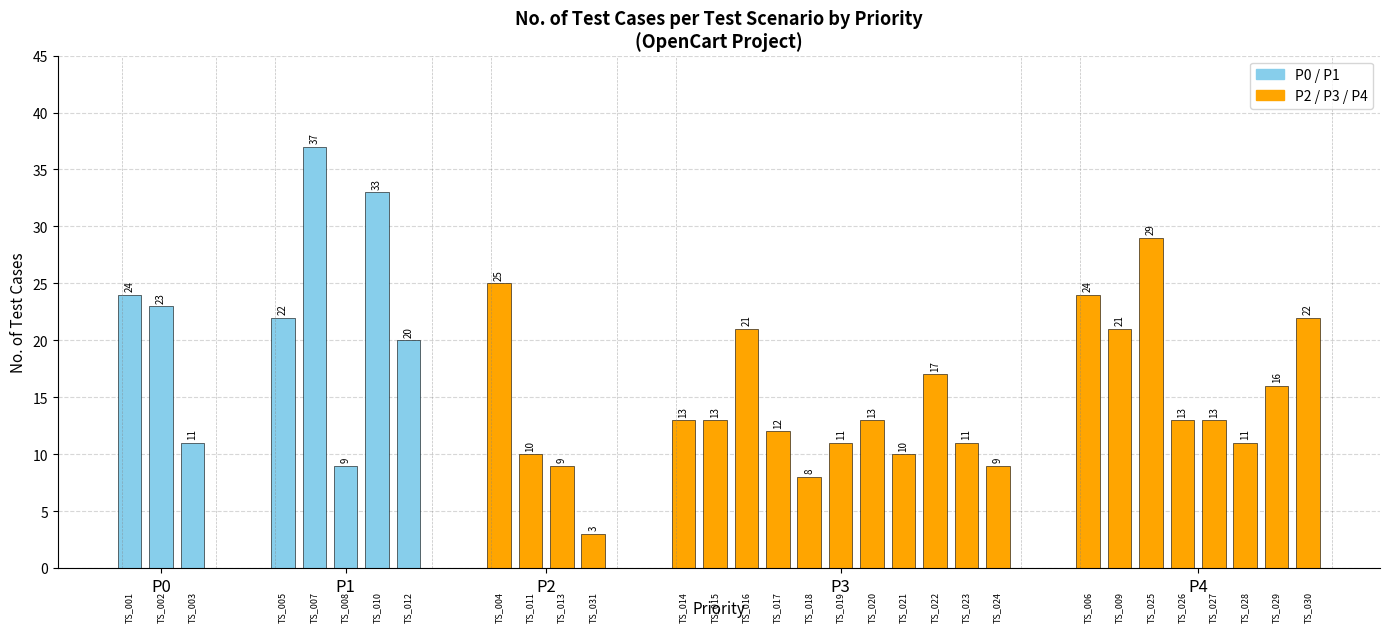

What is the sum of all values?

513